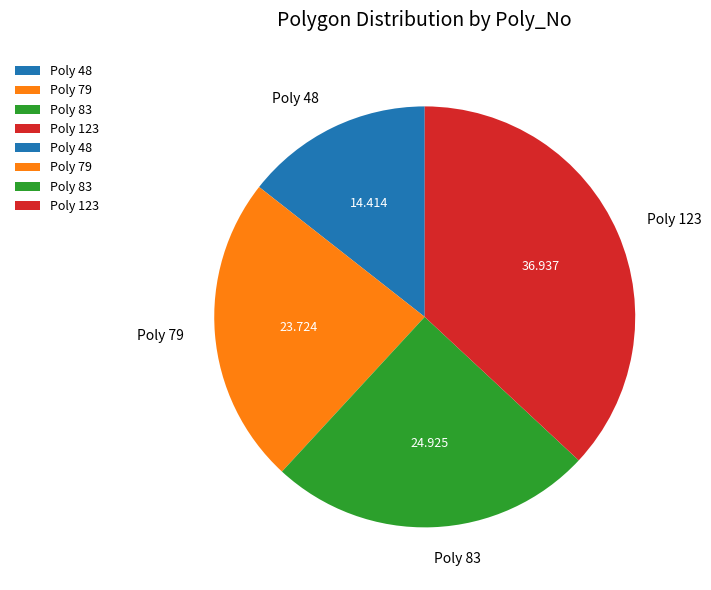

Is the sum of Poly 79 and Poly 83 greater than half?

No